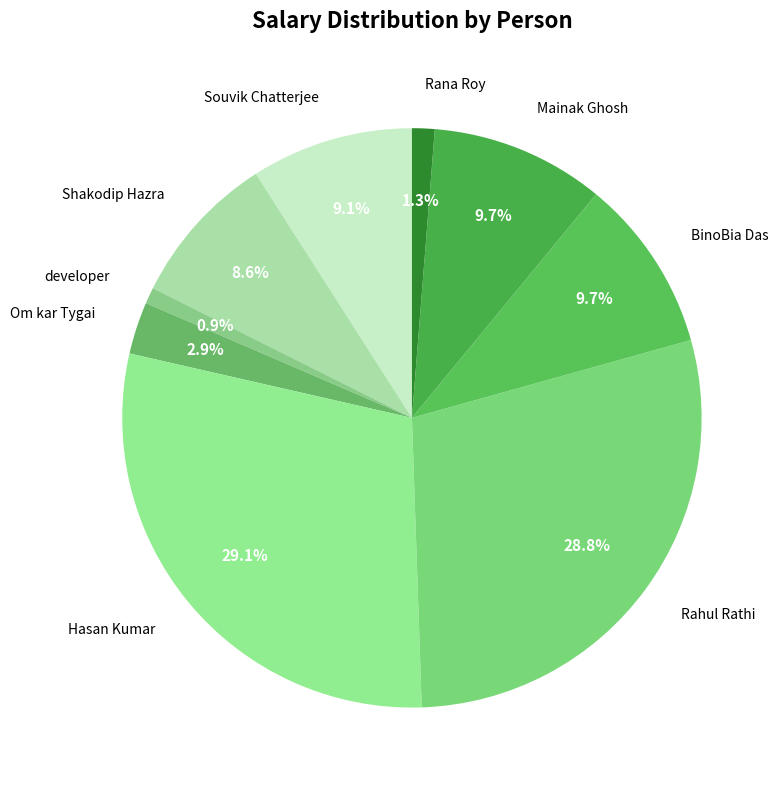

Which has a higher value, Mainak Ghosh or Rahul Rathi?

Rahul Rathi